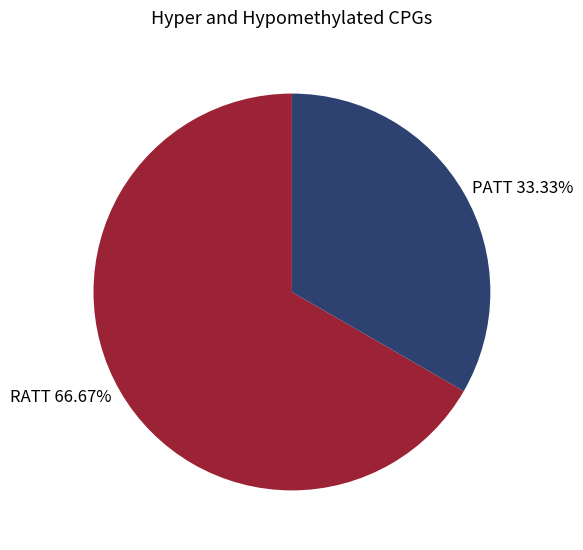

To the nearest percent, what portion does RATT represent?

67%